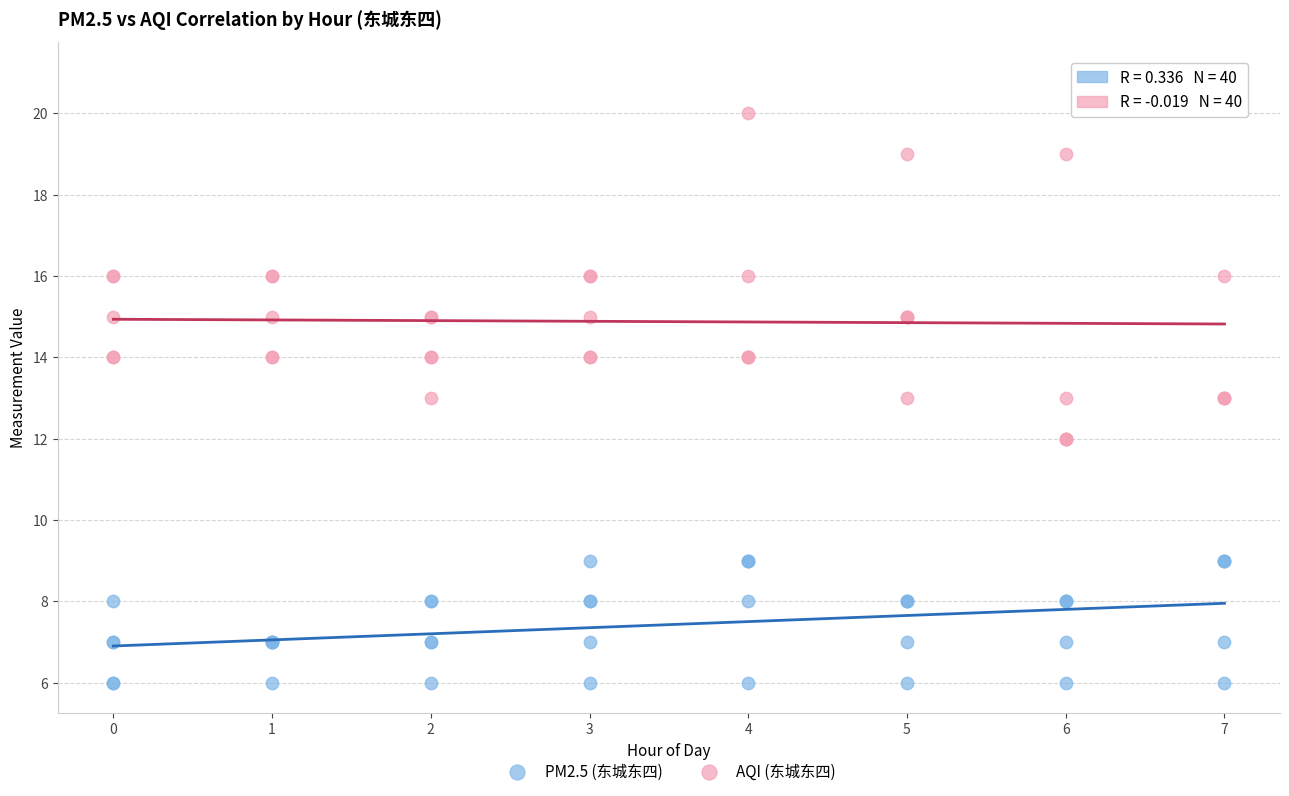

Which series reaches the minimum Y coordinate?

PM2.5 (东城东四)